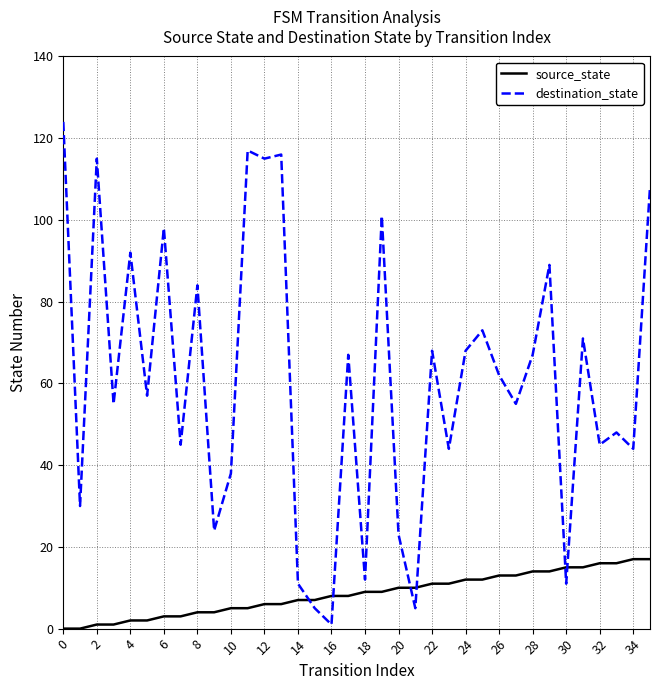

Which series has the largest range (max minus min)?

destination_state